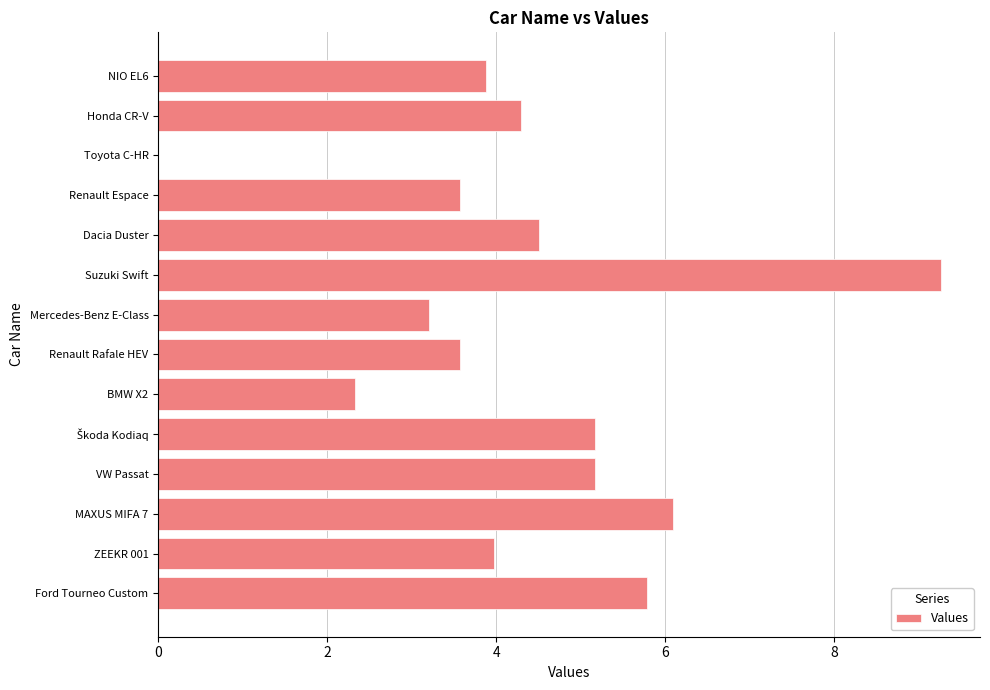

What is the sum of all values?

60.8